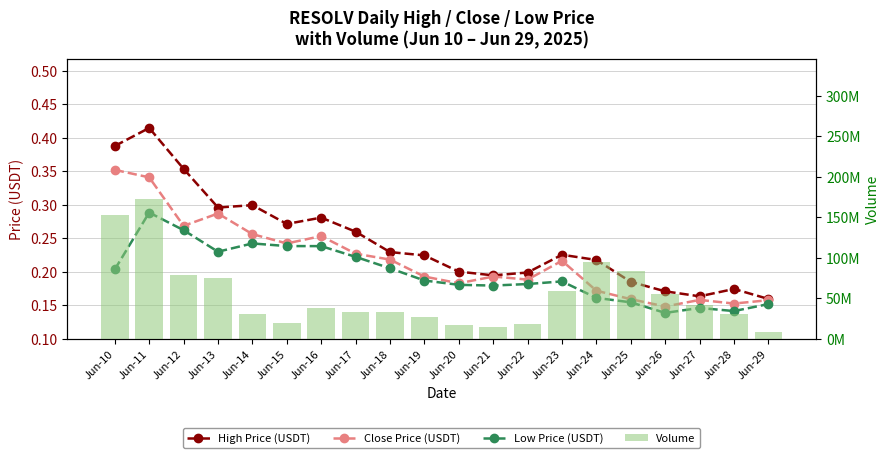

The value of Volume at Jun-19 is 26585660.0. True or false?

True